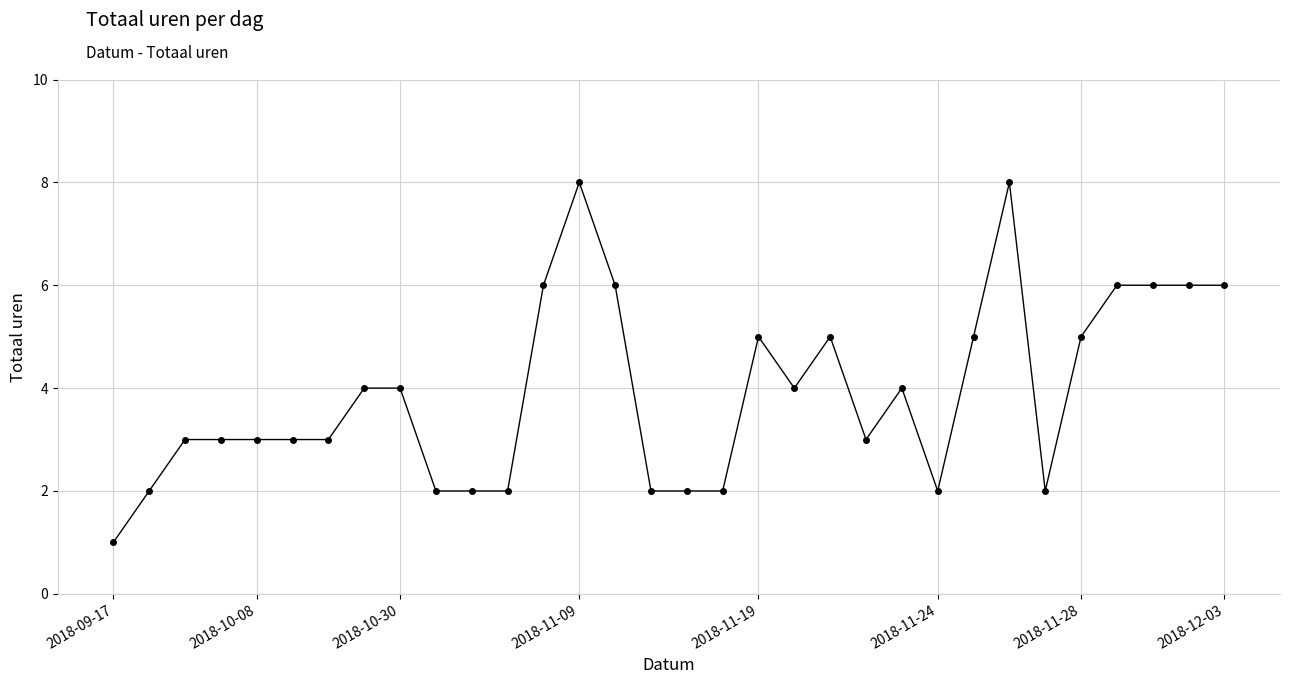

How many data points are less than 4?

16